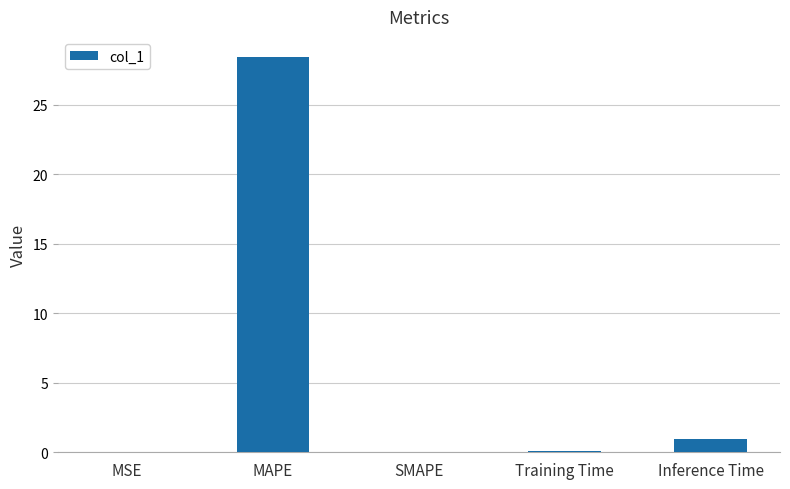

Are the bars horizontal?

No